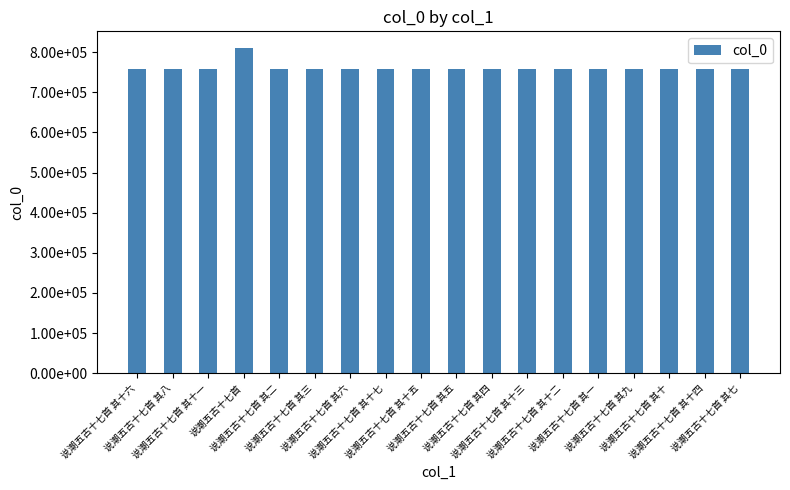

What is the sum of all values?

13721351